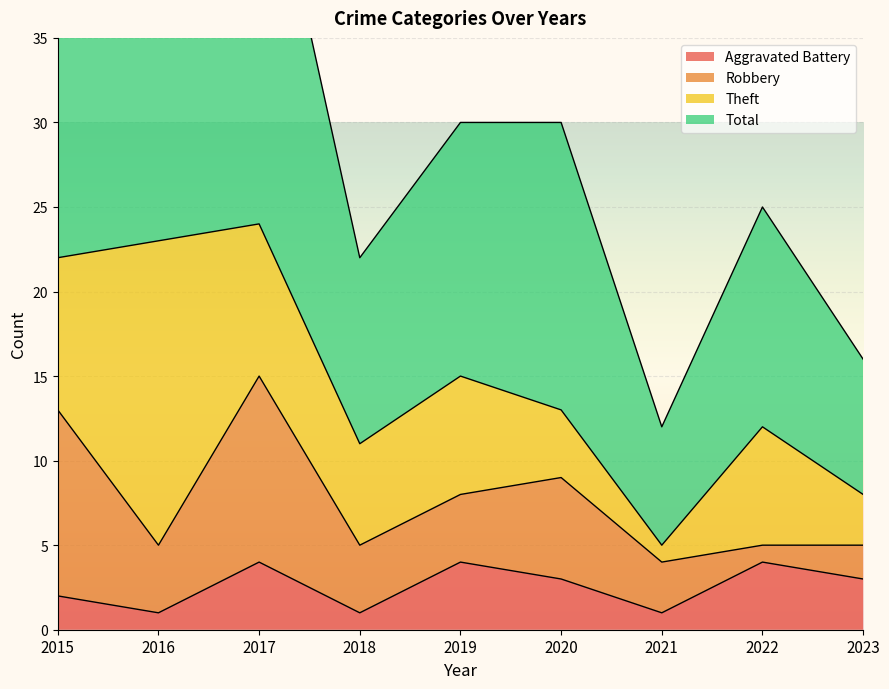

What is the average value of the Aggravated Battery series?

3